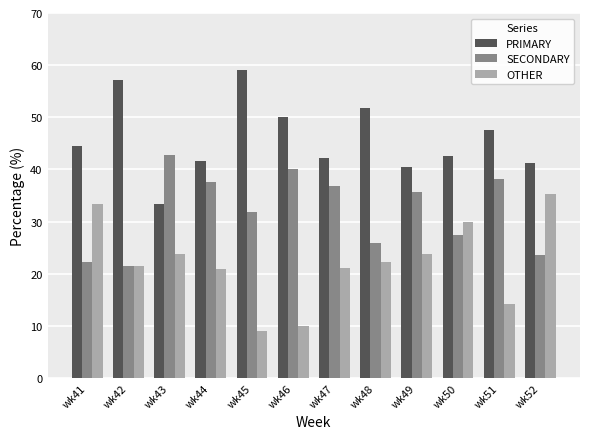

Does the chart contain stacked bars?

No